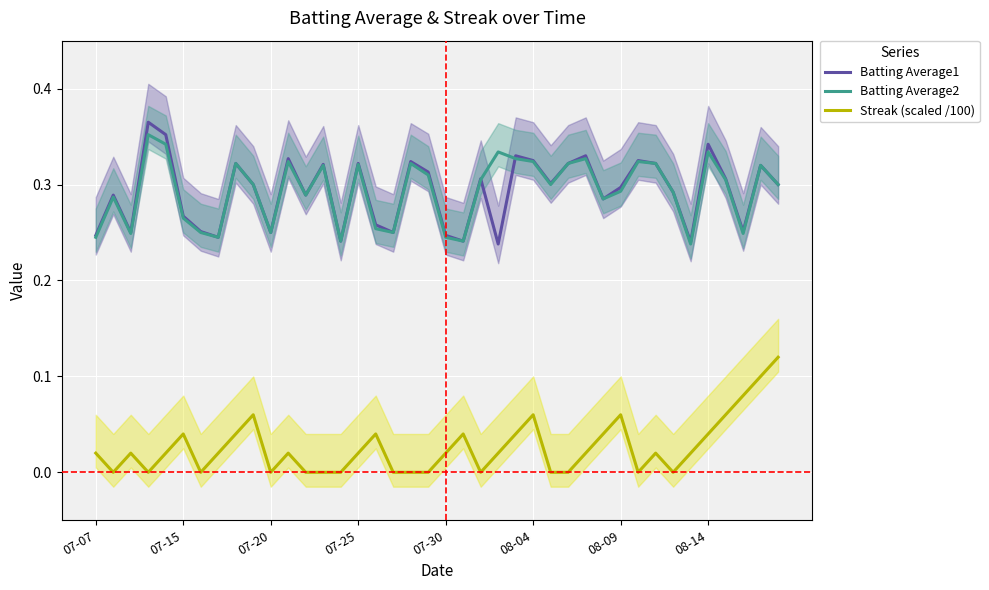

What is the difference between the Batting Average1 values at 07-07 and 9?

0.1